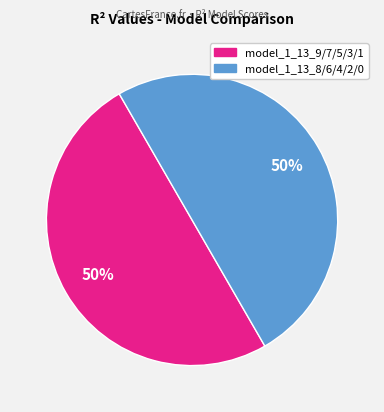

How many slices are in this pie chart?

2